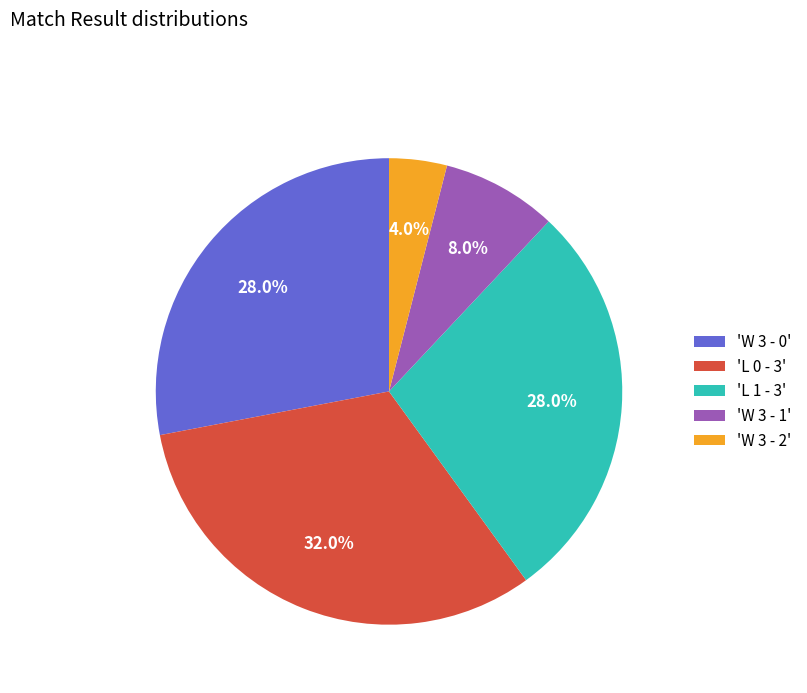

Which slice is the largest?

'L 0 - 3'